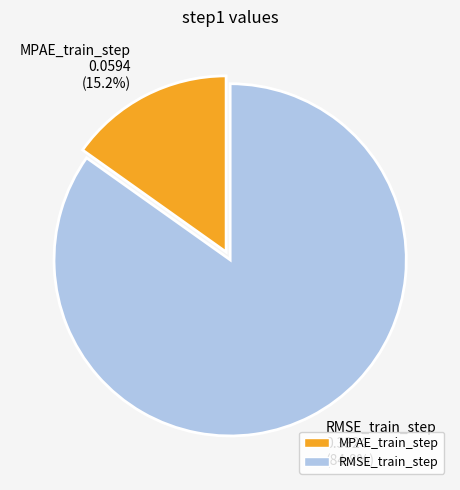

What percentage is the RMSE_train_step slice, to the nearest percent?

85%